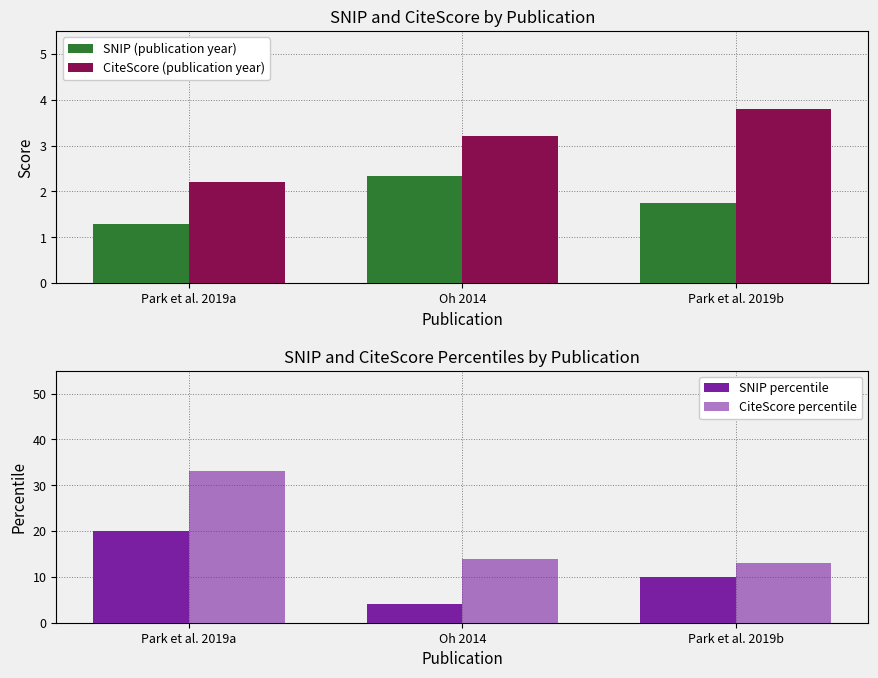

Which series has the largest total across all categories?

CiteScore percentile